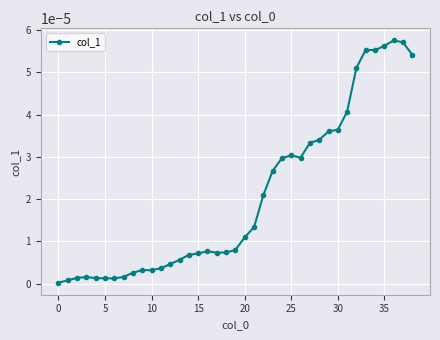

True or false: the data has more than 1 interior local peaks.

True